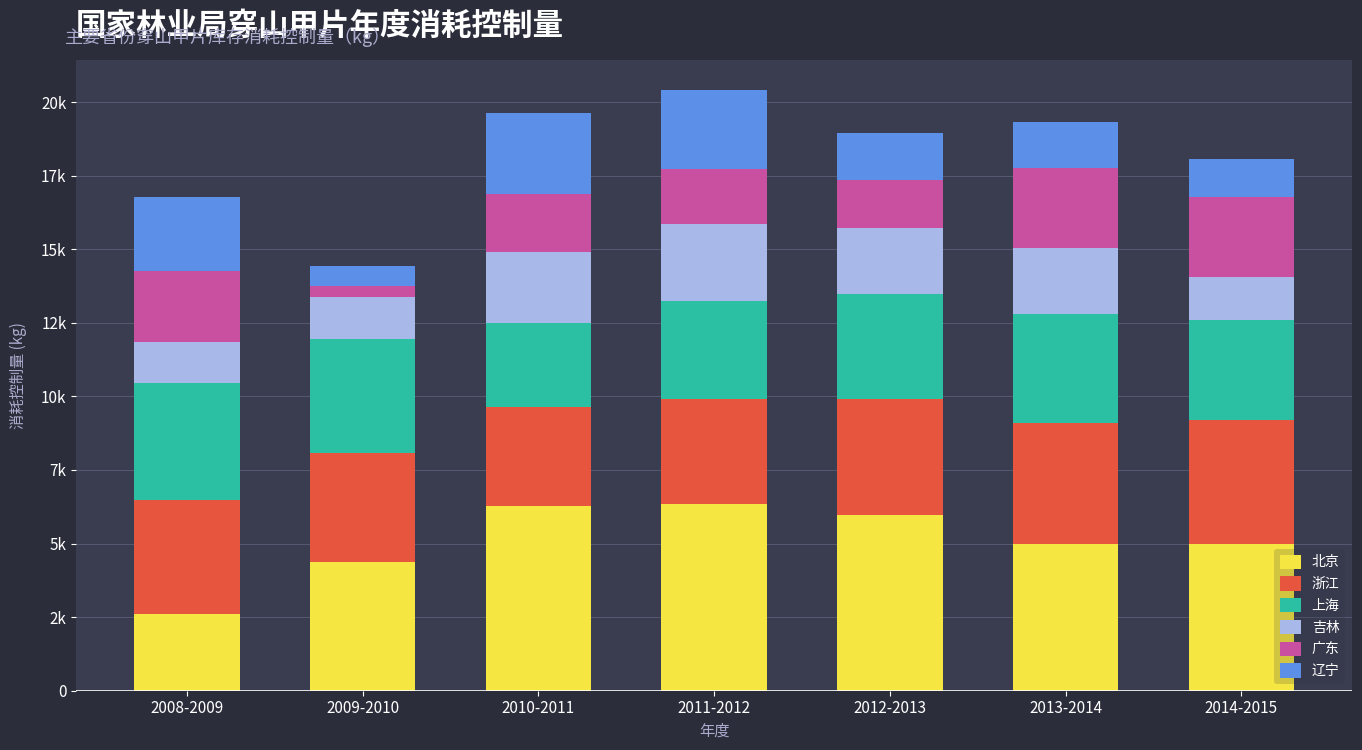

What are all the series names shown in the legend?

北京, 浙江, 上海, 吉林, 广东, 辽宁